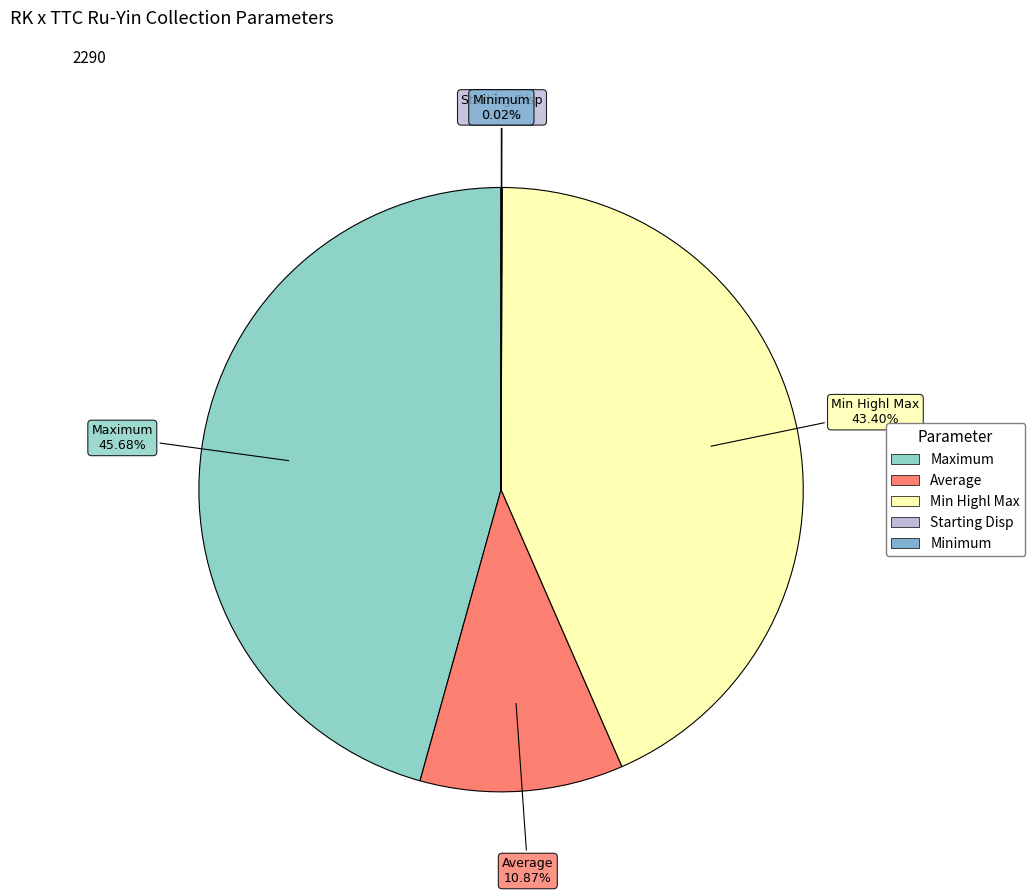

What is the largest slice in the pie chart?

Maximum